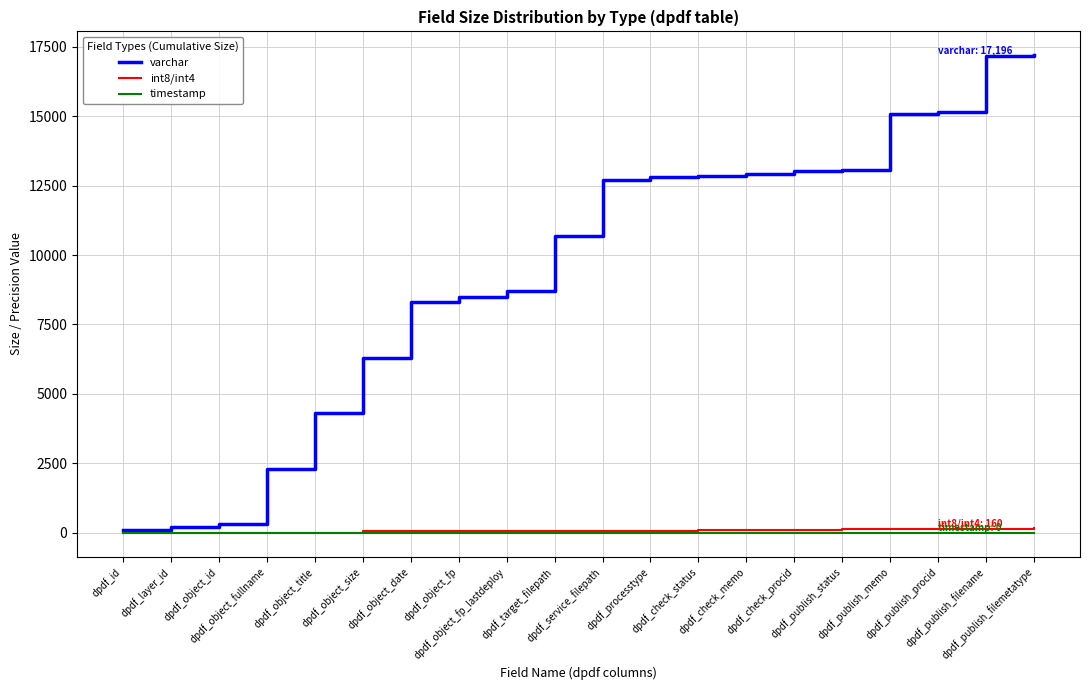

Which series has the largest total across all categories?

varchar